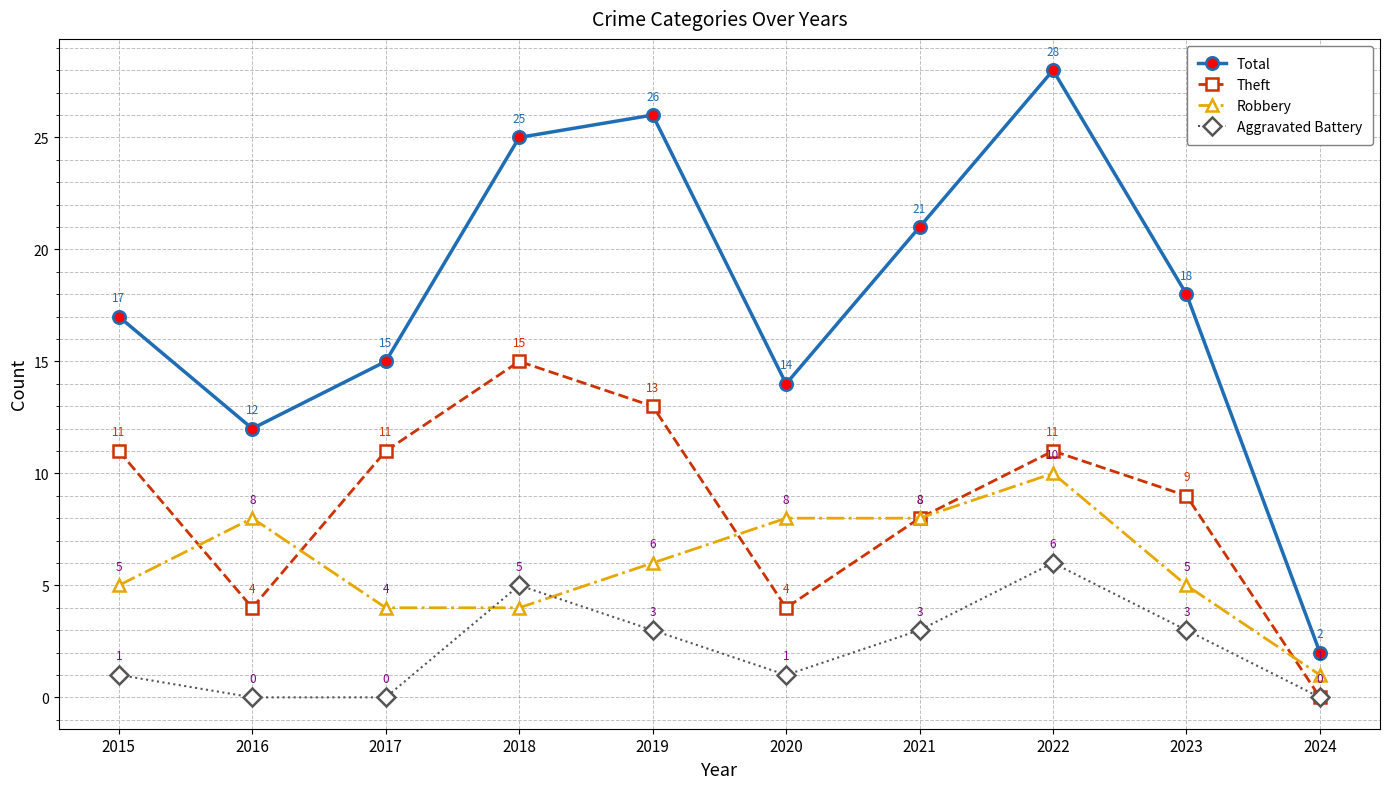

How many values in the Robbery series are below 6?

5